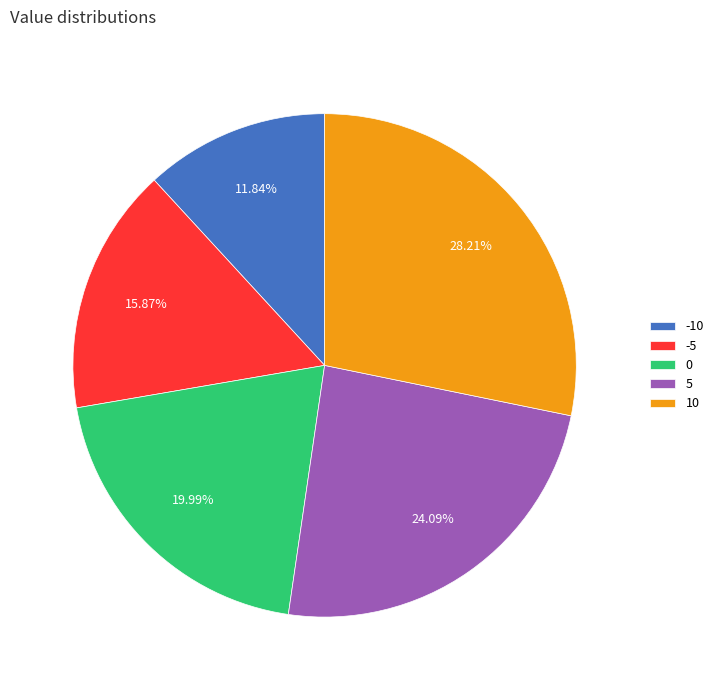

How many slices are in this pie chart?

5